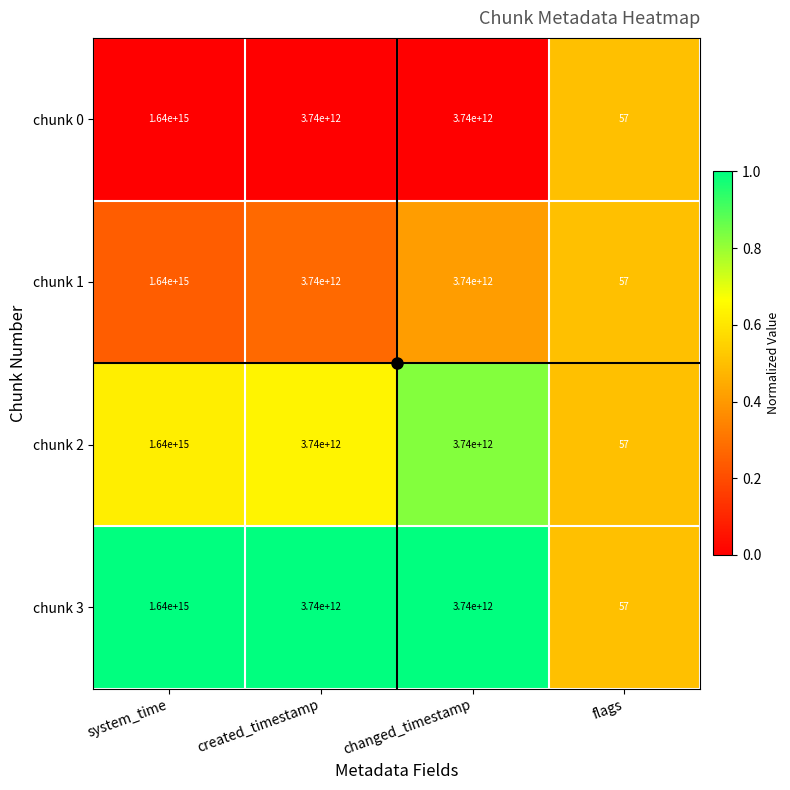

How many series are shown in this chart?

4